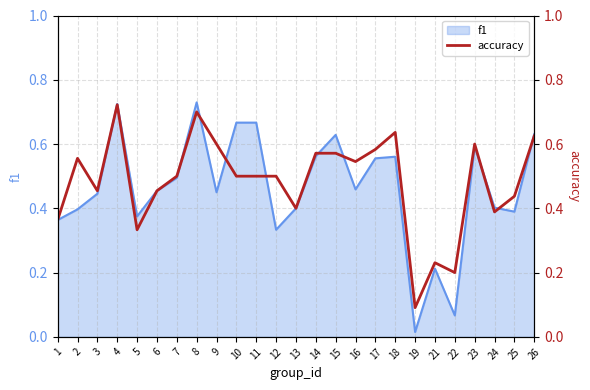

The f1 series shows 0.8 at 16. True or false?

False